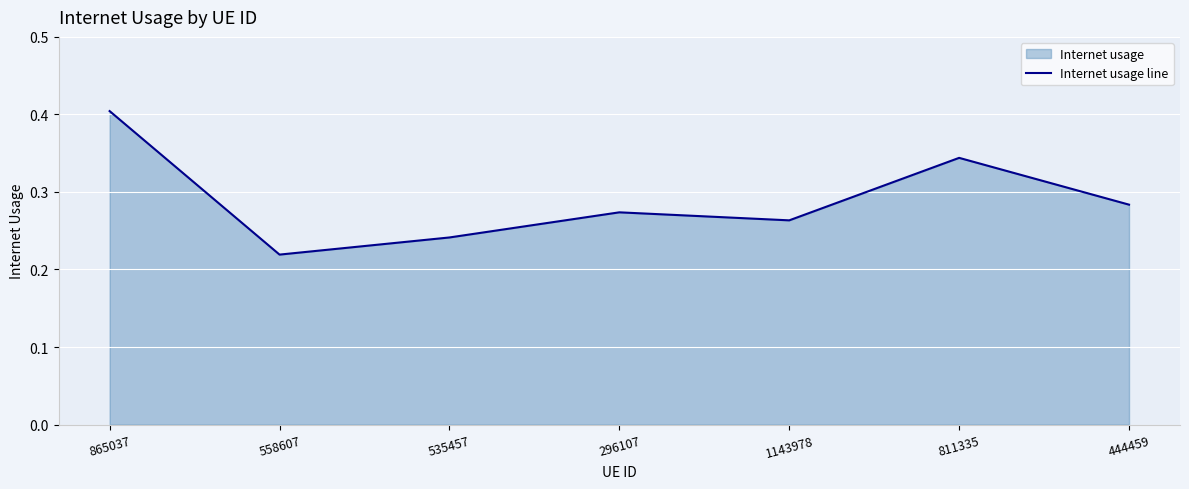

True or false: the data shows 0.1 at 558607.

False